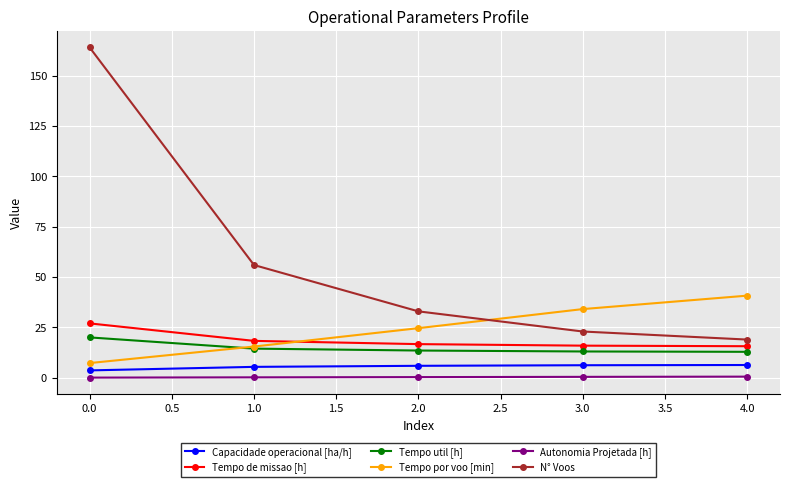

Which series has the largest total across all categories?

N° Voos